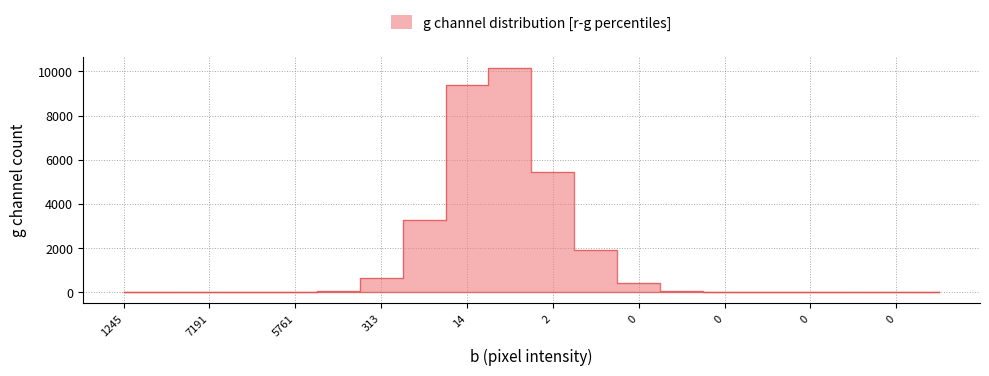

What is the sum of all values?

31417